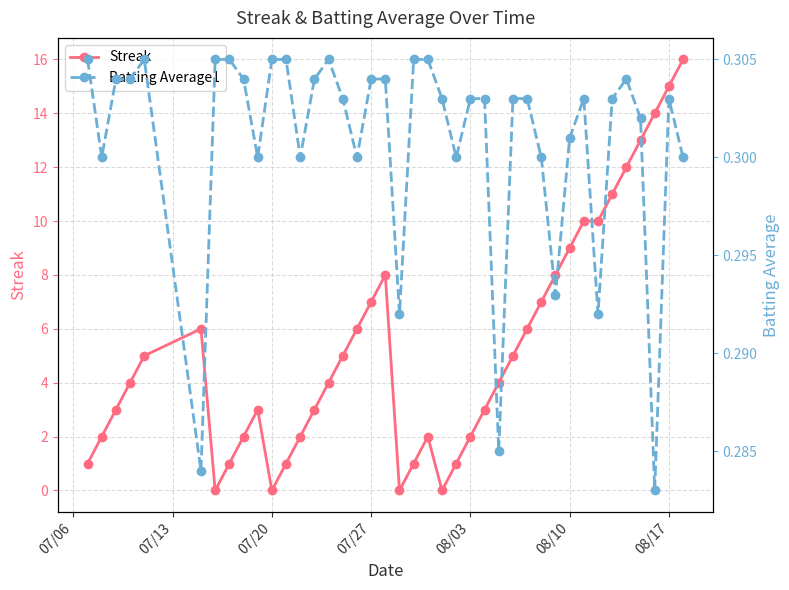

True or false: Streak has more than 1 interior local peaks.

True